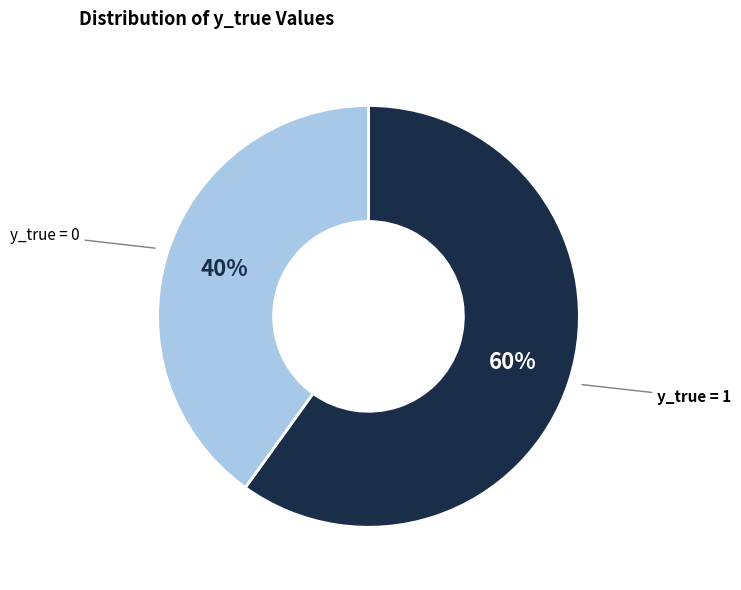

Is there a majority slice in this chart?

Yes